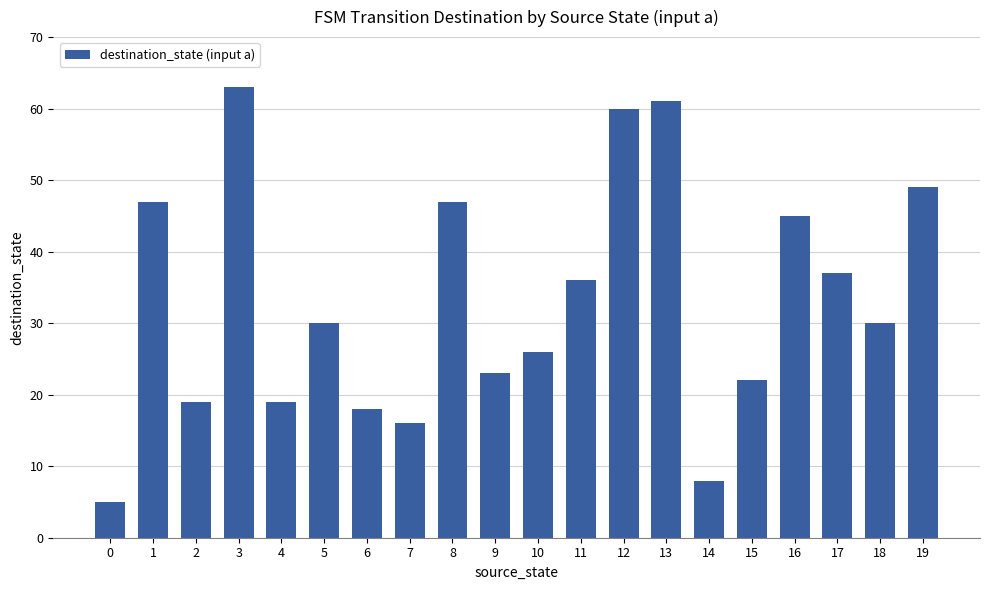

What is the greatest value displayed?

63